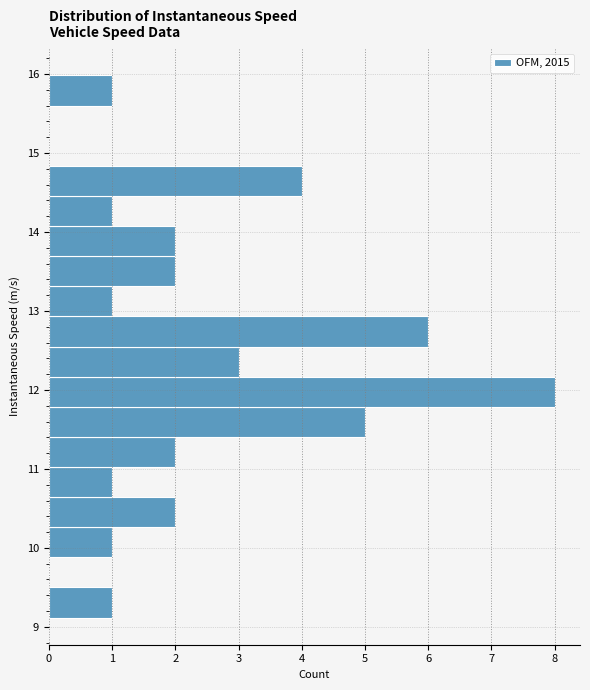

Around what value on the y-axis is the longest bar? Give the approximate position of its centre, as read against the axis.

12.0